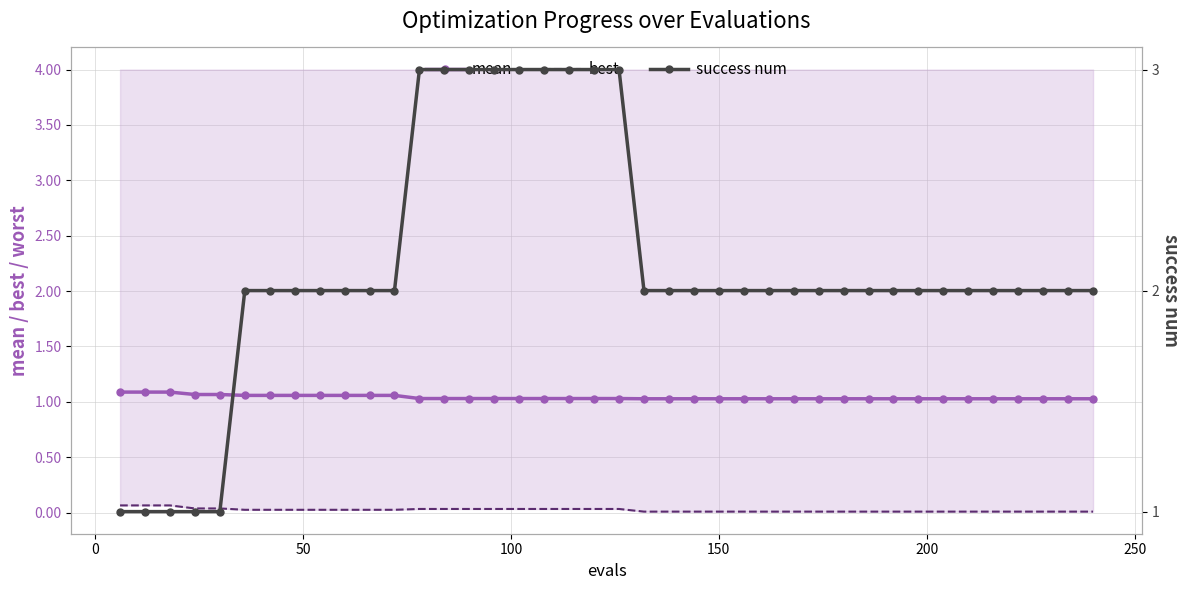

Reading right to left, what are all the values shown in this chart?

mean: 1.0	1.0	1.0	1.0	1.0	1.0	1.0	1.0	1.0	1.0	1.0	1.0	1.0	1.0	1.0	1.0	1.0	1.0	1.0	1.0	1.0	1.0	1.0	1.0	1.0	1.0	1.0	1.0	1.1	1.1	1.1	1.1	1.1	1.1	1.1	1.1	1.1	1.1	1.1	1.1
best: 0.0	0.0	0.0	0.0	0.0	0.0	0.0	0.0	0.0	0.0	0.0	0.0	0.0	0.0	0.0	0.0	0.0	0.0	0.0	0.0	0.0	0.0	0.0	0.0	0.0	0.0	0.0	0.0	0.0	0.0	0.0	0.0	0.0	0.0	0.0	0.0	0.0	0.1	0.1	0.1
success num: 2.0	2.0	2.0	2.0	2.0	2.0	2.0	2.0	2.0	2.0	2.0	2.0	2.0	2.0	2.0	2.0	2.0	2.0	2.0	3.0	3.0	3.0	3.0	3.0	3.0	3.0	3.0	3.0	2.0	2.0	2.0	2.0	2.0	2.0	2.0	1.0	1.0	1.0	1.0	1.0